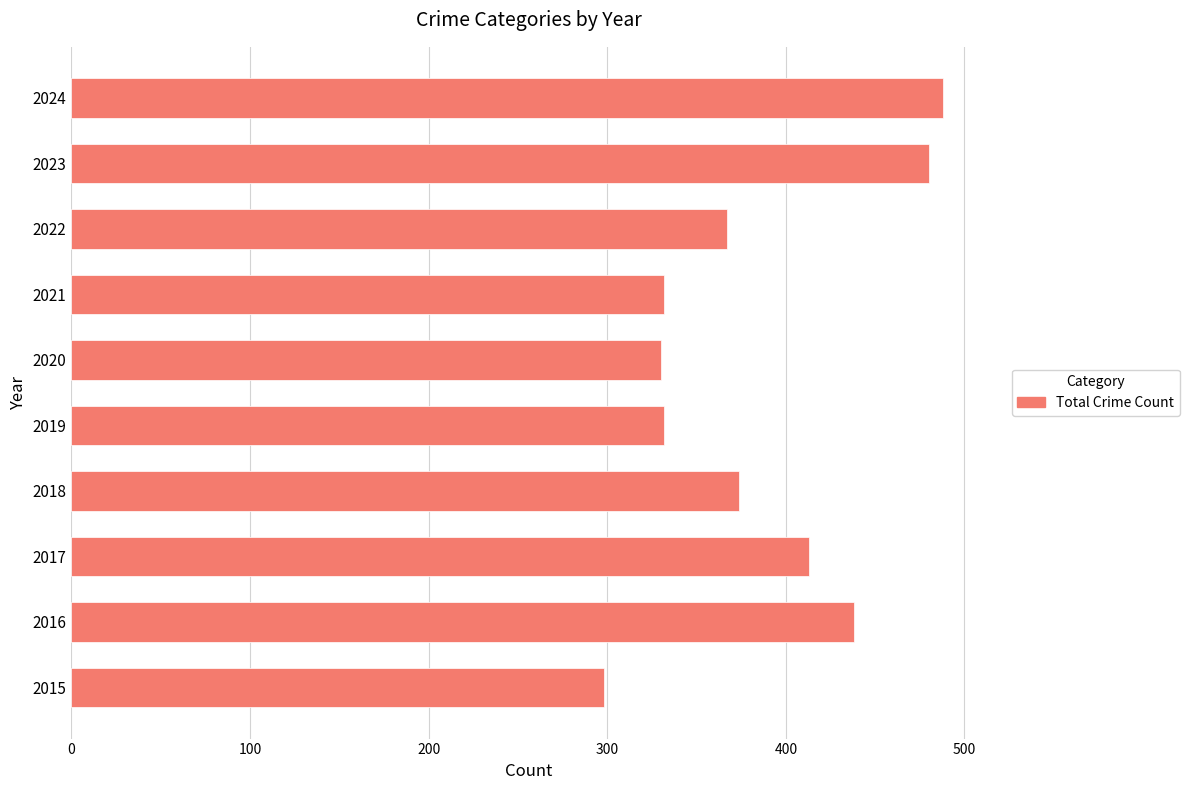

What is the change in value from 2022 to 2023?

+113